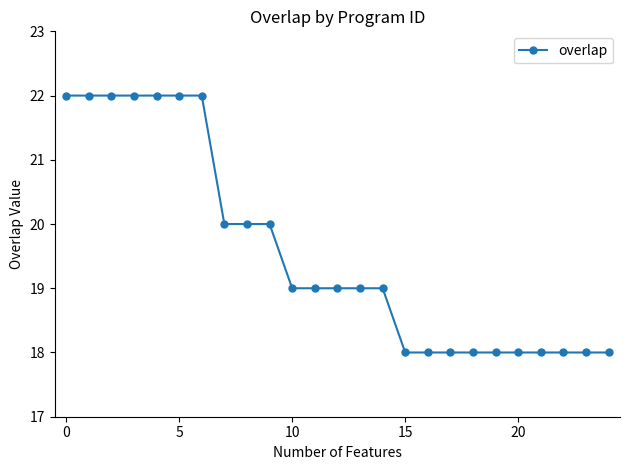

What is the value of the 17th point from the left?

18